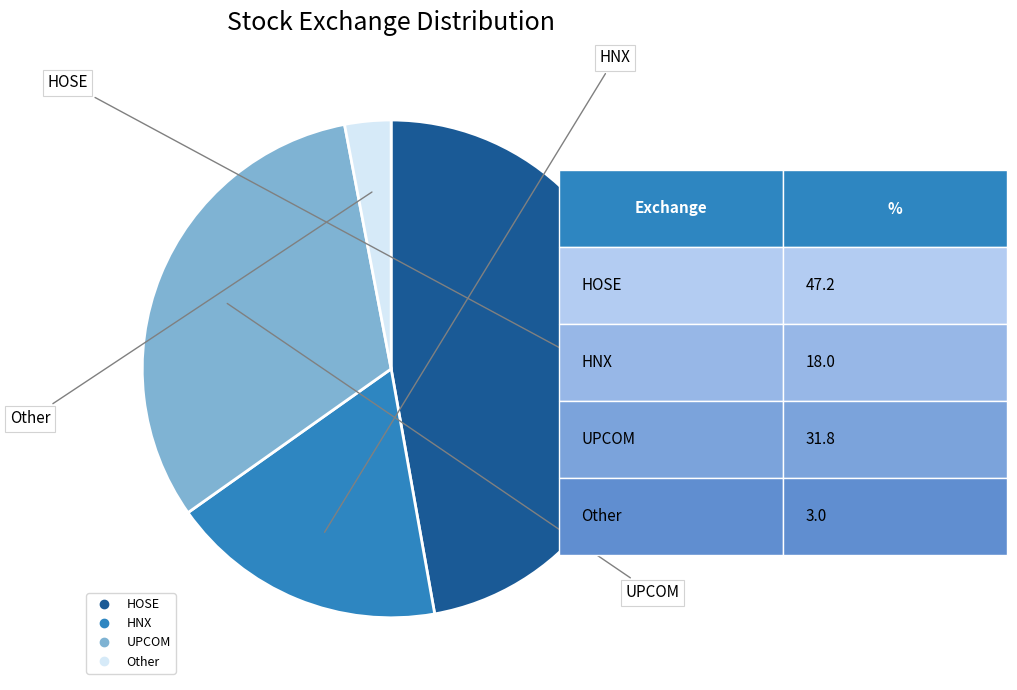

What is the ratio of the value at HOSE to the value at Other?

15.7